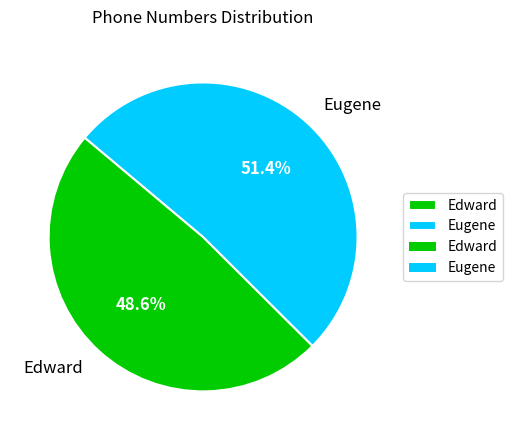

How many slices are in this pie chart?

2